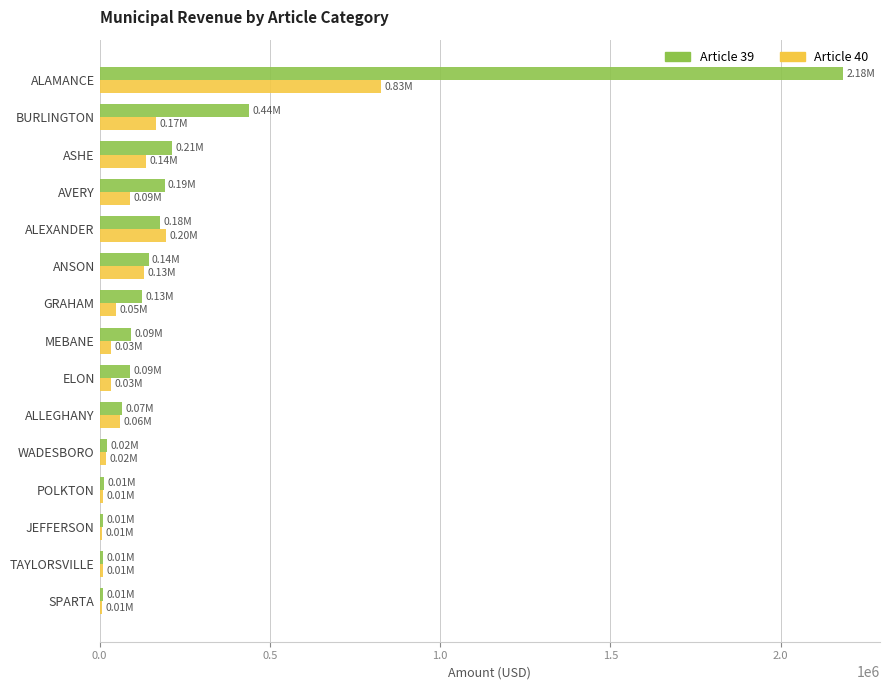

List the series in order of their overall mean, highest first.

Article 39, Article 40